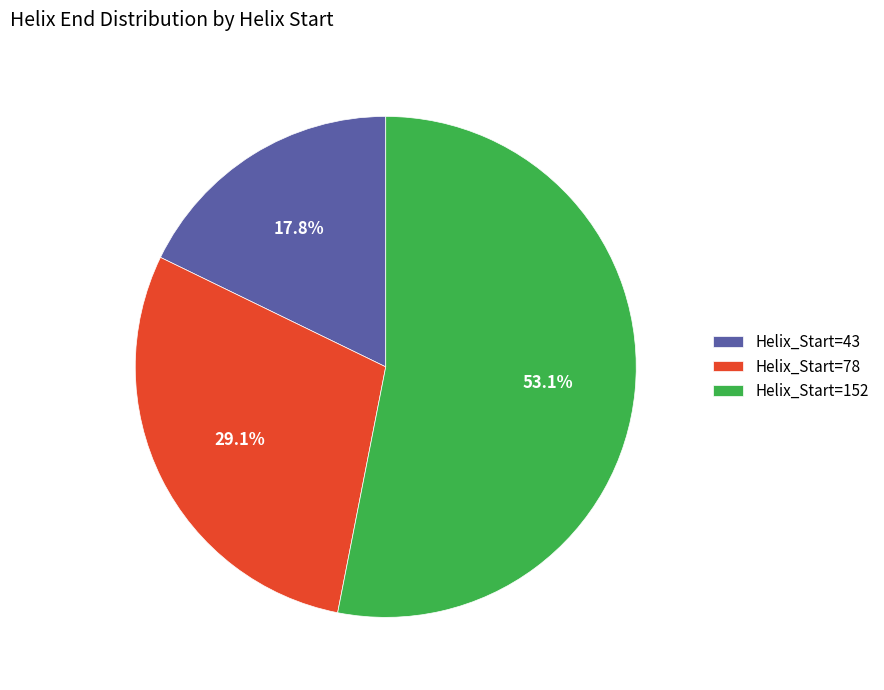

The Helix_Start=43 slice represents 10% of the pie. True or false?

False